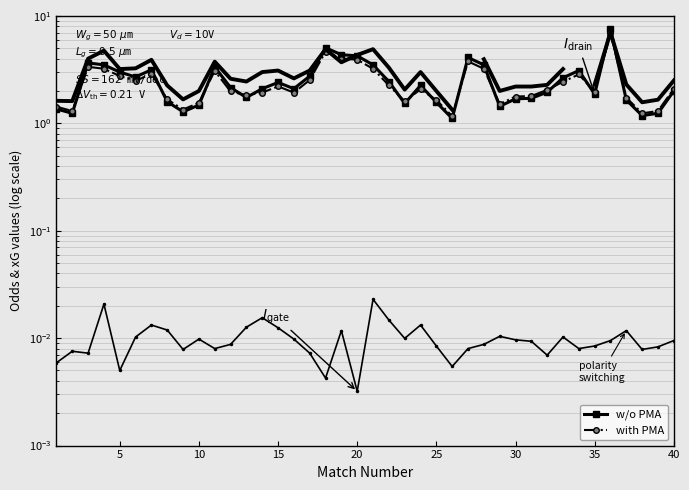

Does the chart have visible grid lines?

Yes